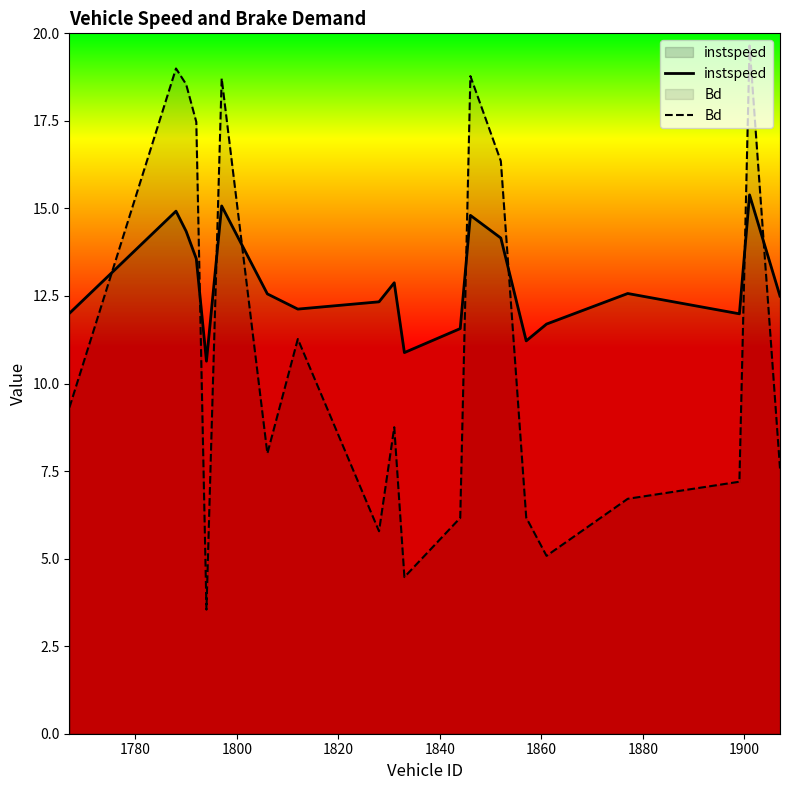

What is the maximum value shown in the chart?

19.6